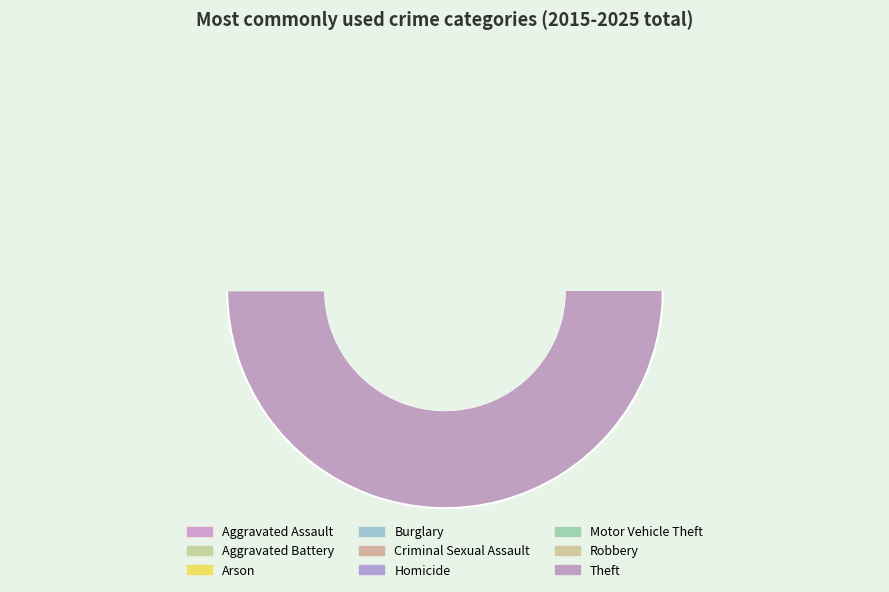

How many segments does this pie chart have?

9